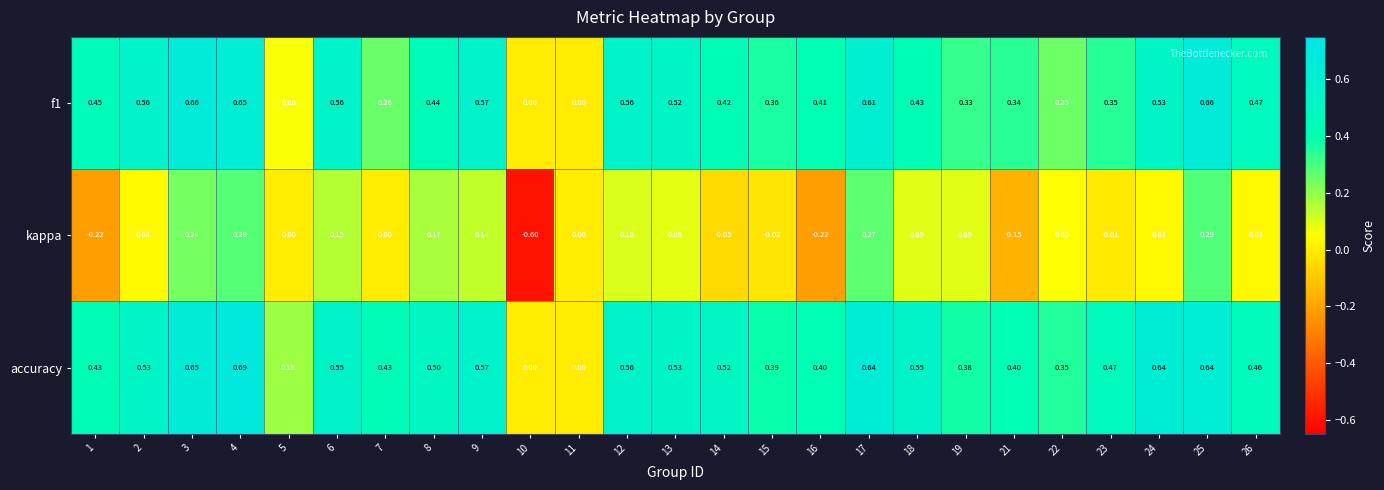

How many categories are shown in the chart?

25